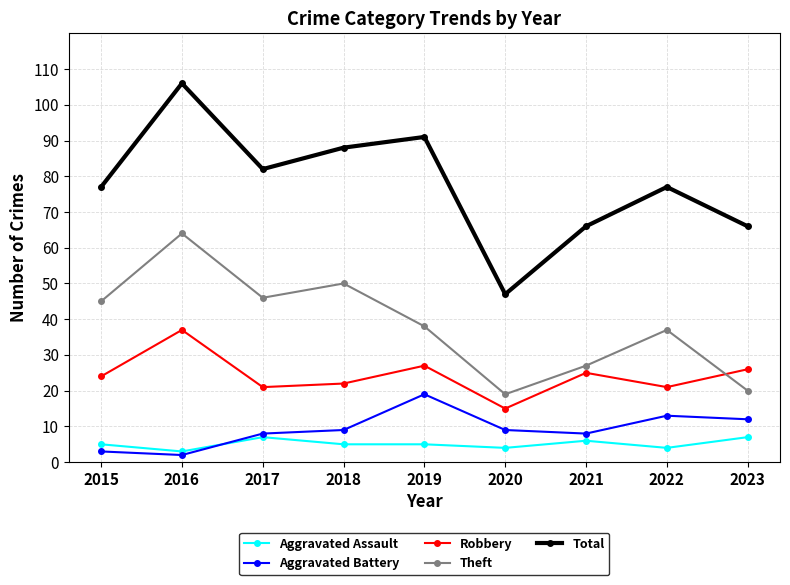

What is the difference between the second highest and minimum values in the Theft series?

31